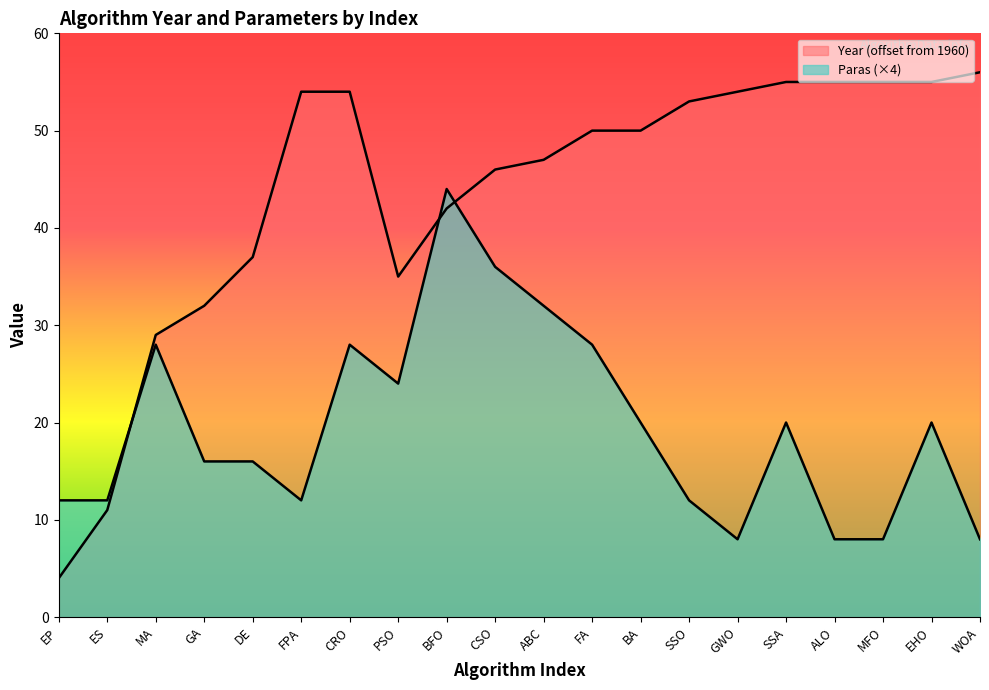

What is the label of the 12th point from the left?

FA